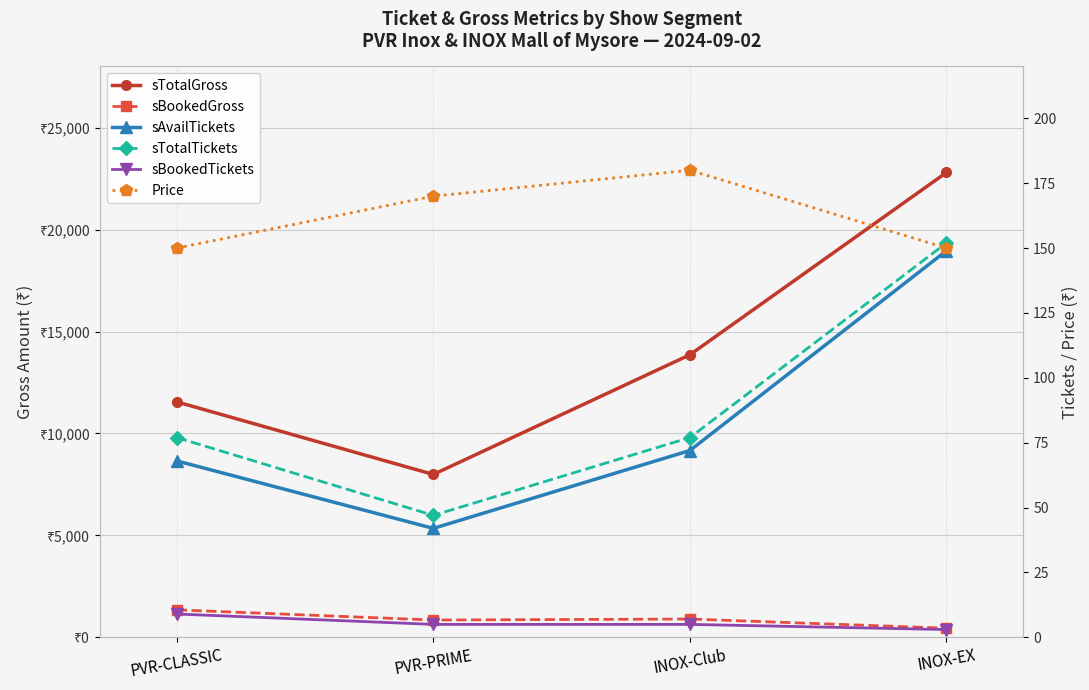

True or false: sAvailTickets and sBookedGross intersect in this chart.

False